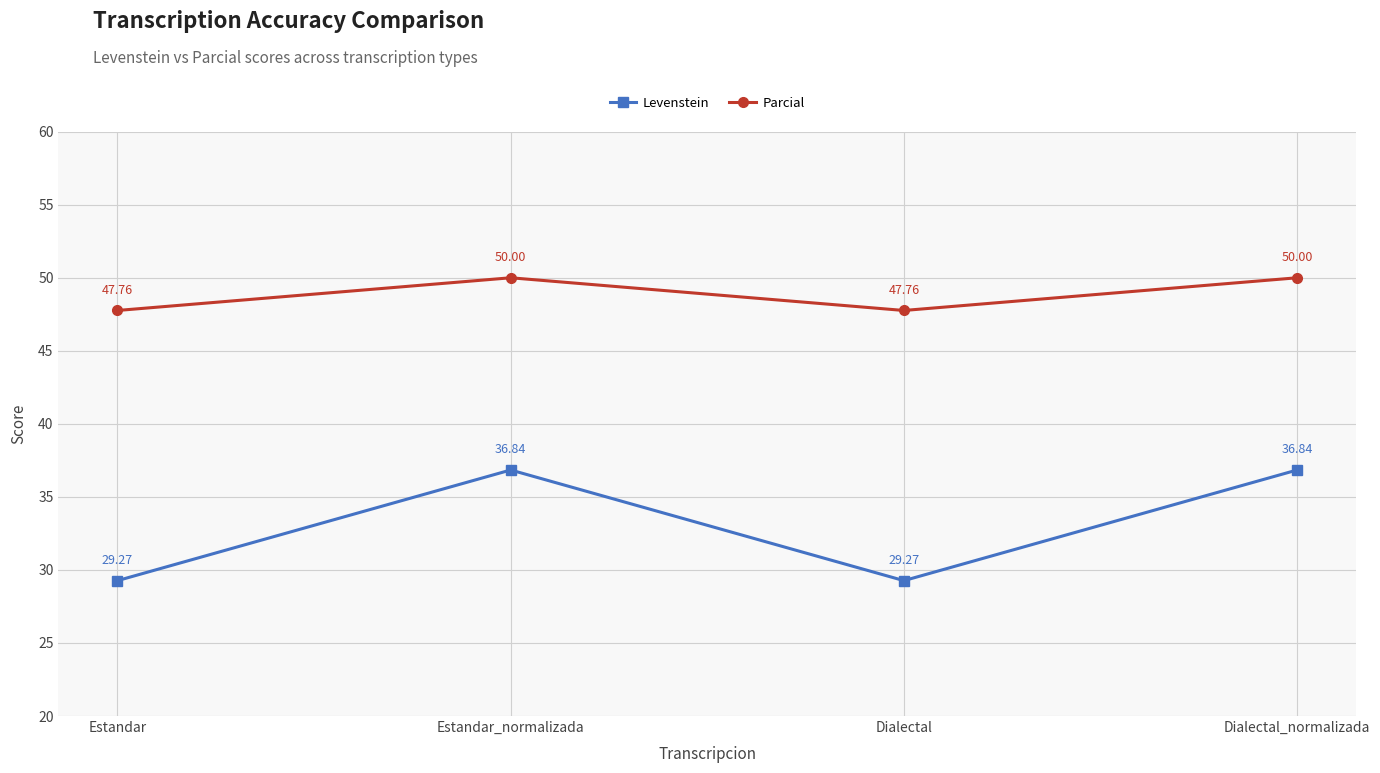

How many interior local peaks does the Levenstein series have?

1